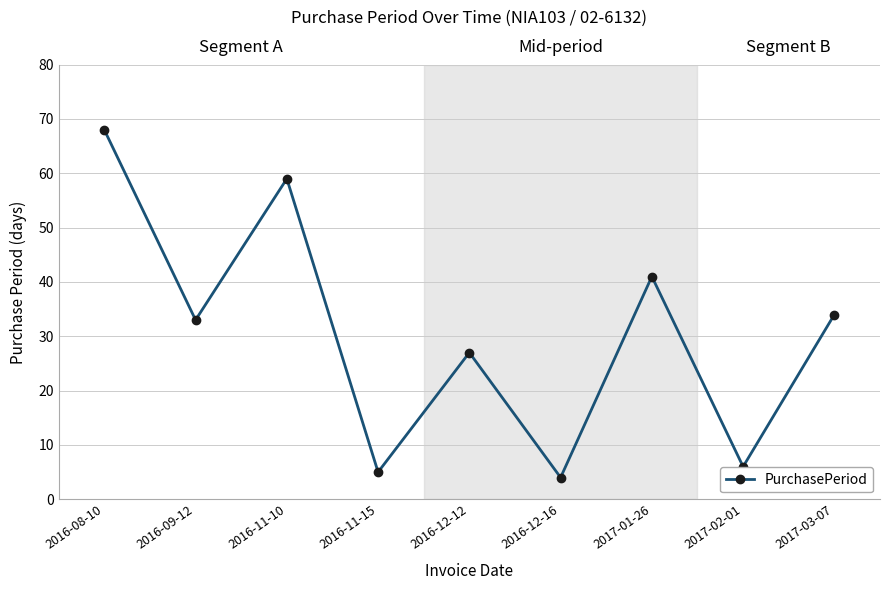

What is the label of the 5th point from the right?

2016-12-12